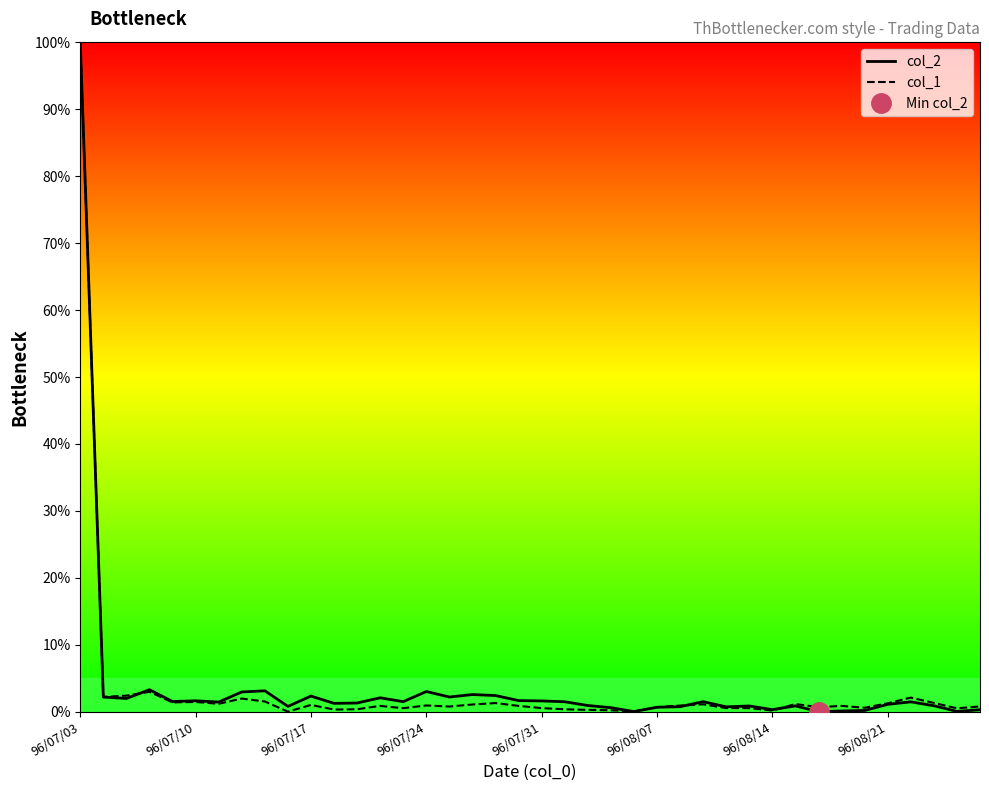

What is the sum of all col_2 values?

153.3